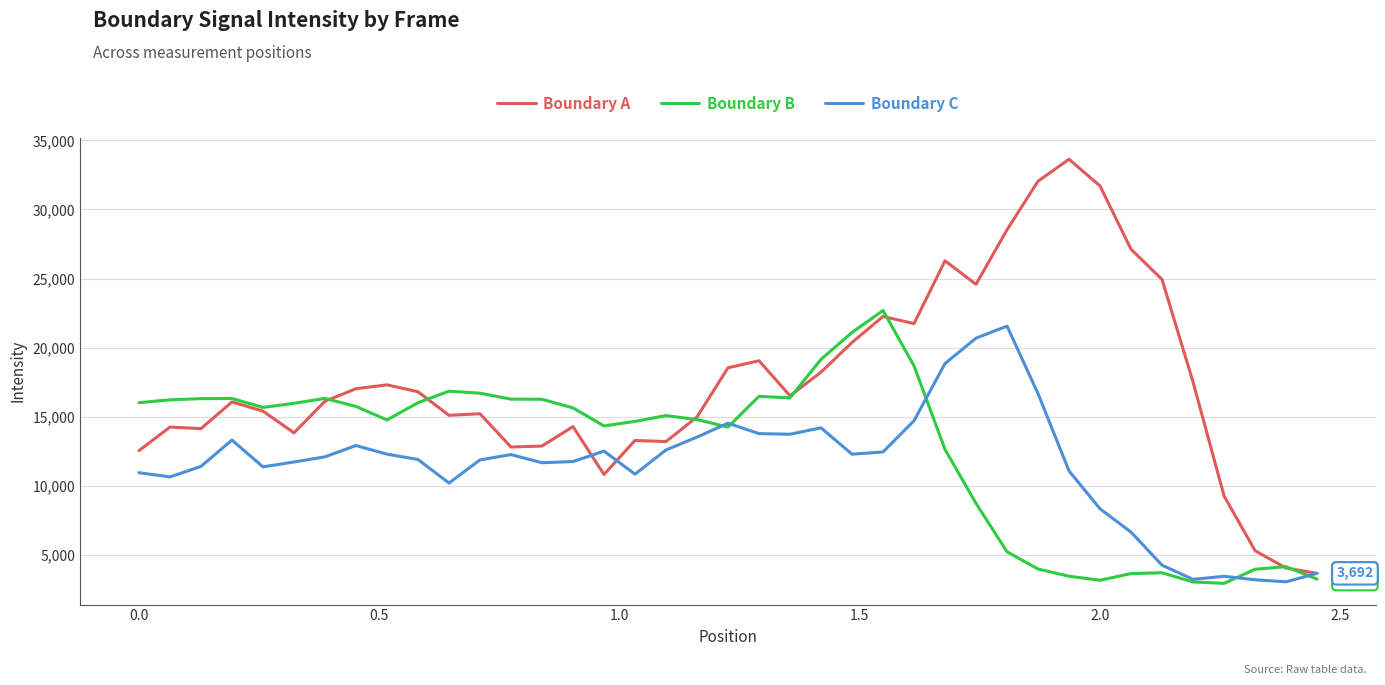

Rank the series by their average value, from lowest to highest.

Boundary C, Boundary B, Boundary A